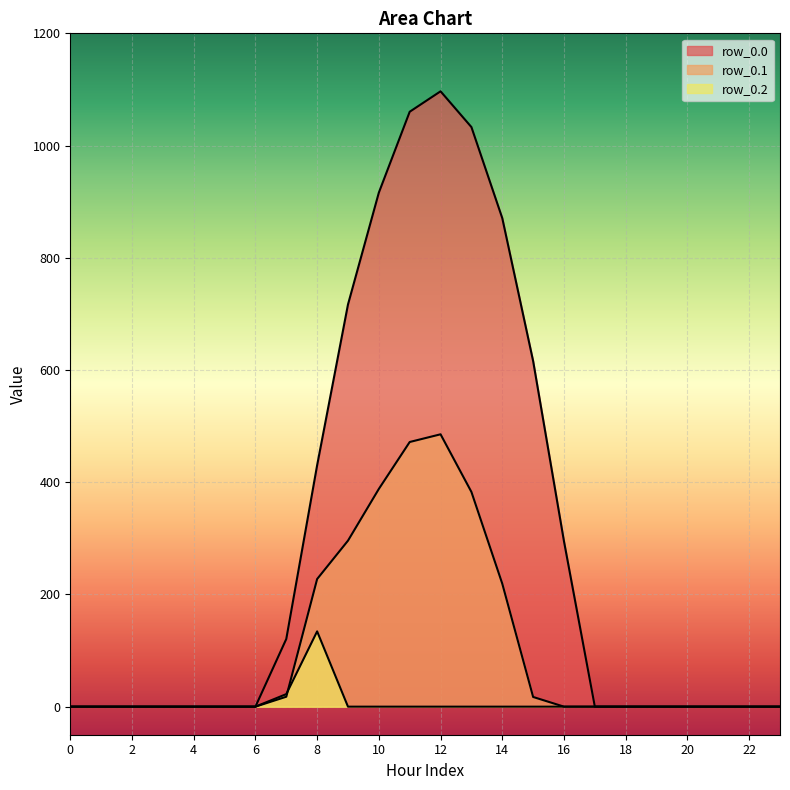

What is the sum of the row_0.0 values at 13 and 1?

1032.9